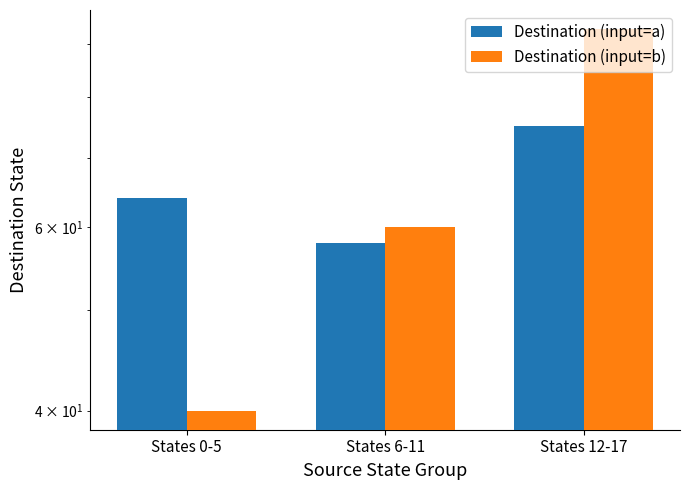

What are all the series names shown in the legend?

Destination (input=a), Destination (input=b)